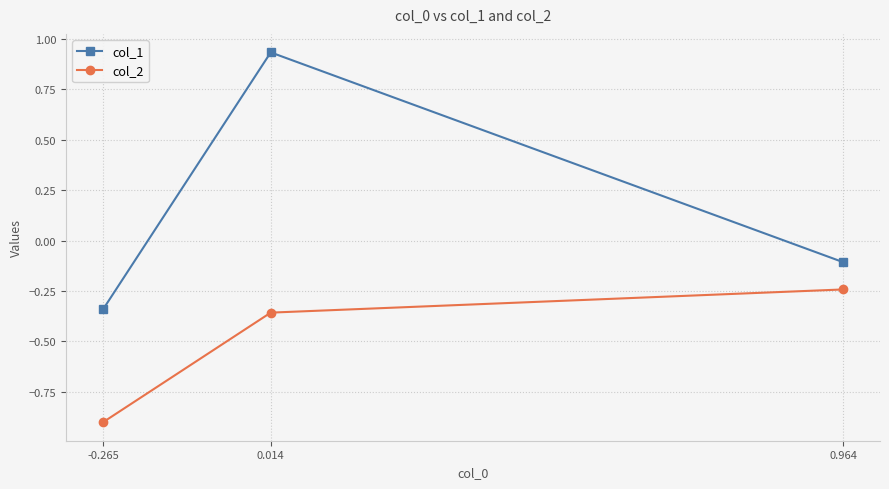

What is the value of the col_1 point at the 3rd from the left?

-0.1